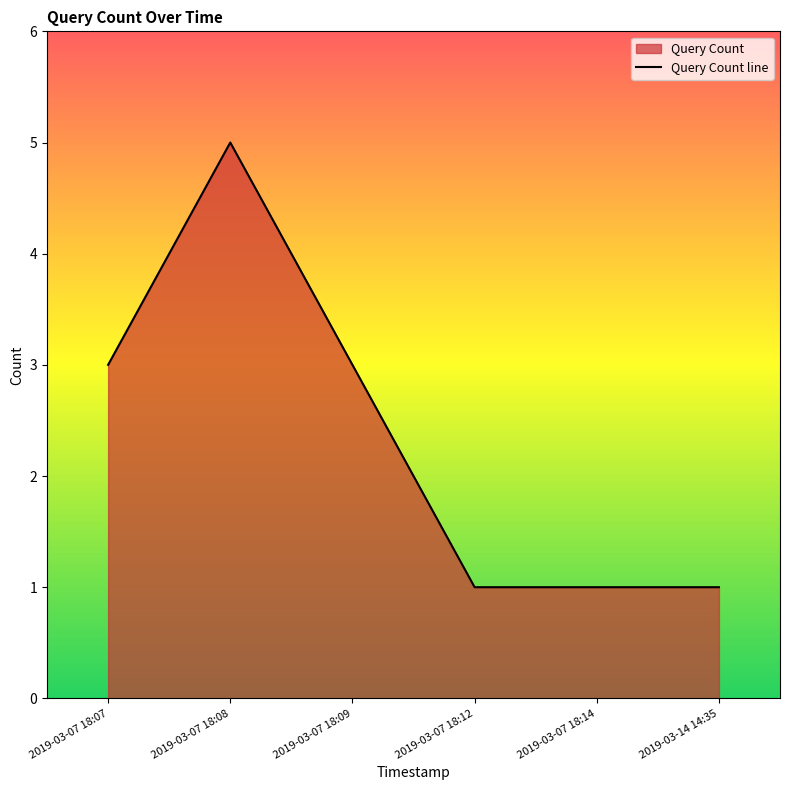

Which label corresponds to the largest value in the chart?

2019-03-07 18:08